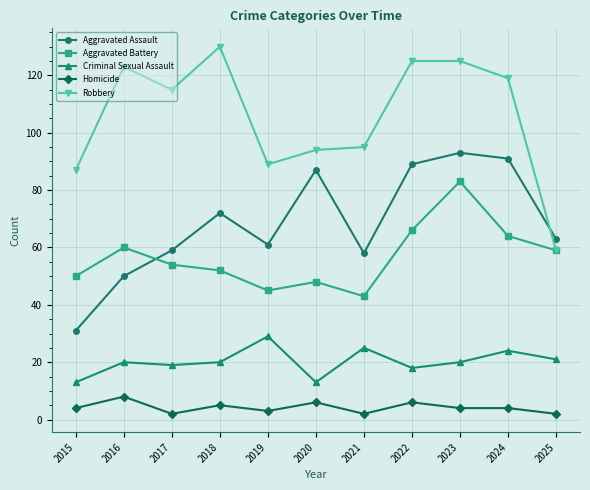

True or false: Homicide has more than 2 points higher than both neighbors.

True